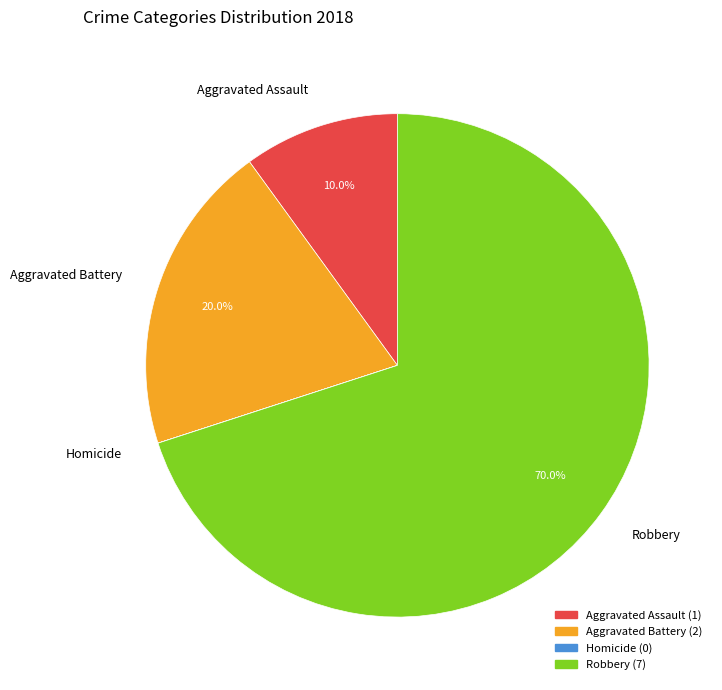

To the nearest percent, what is the average slice percentage?

25%